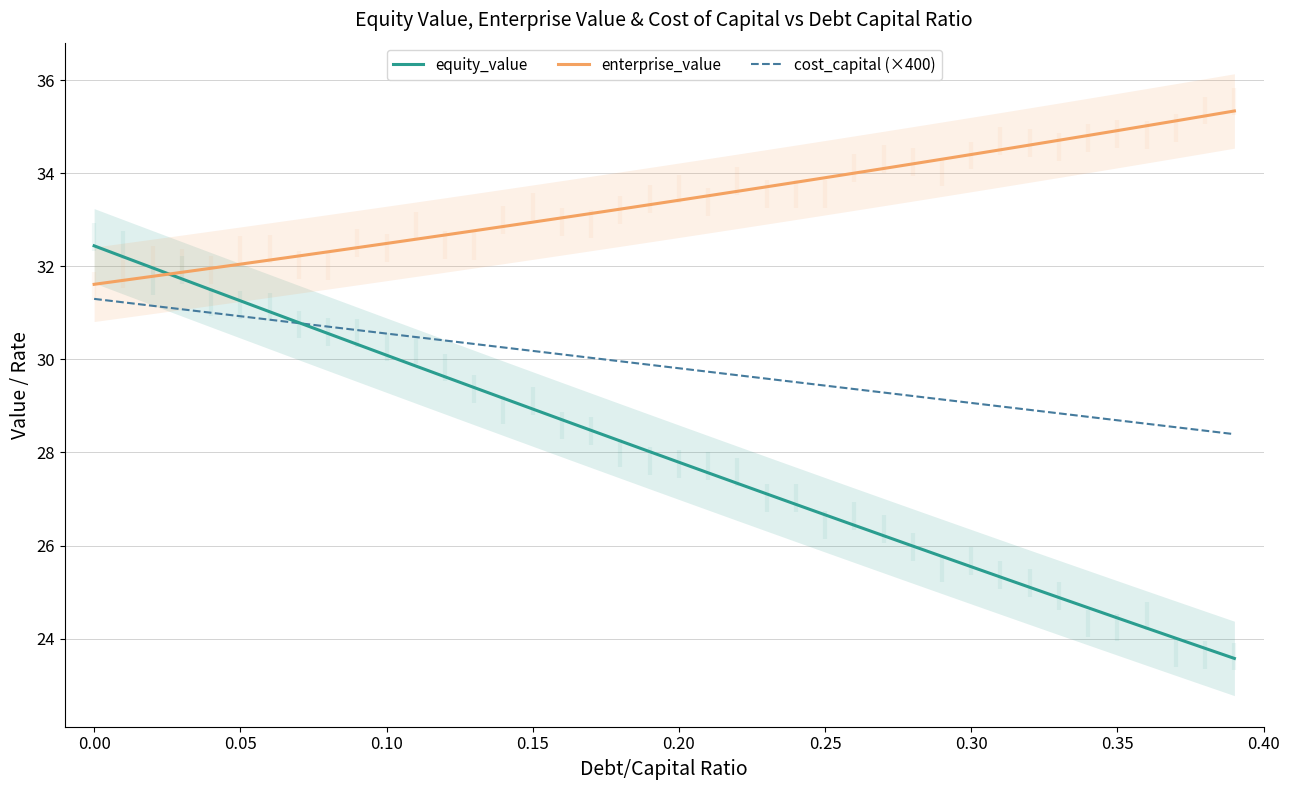

What is the lowest value of the cost_capital (×400) series?

28.4